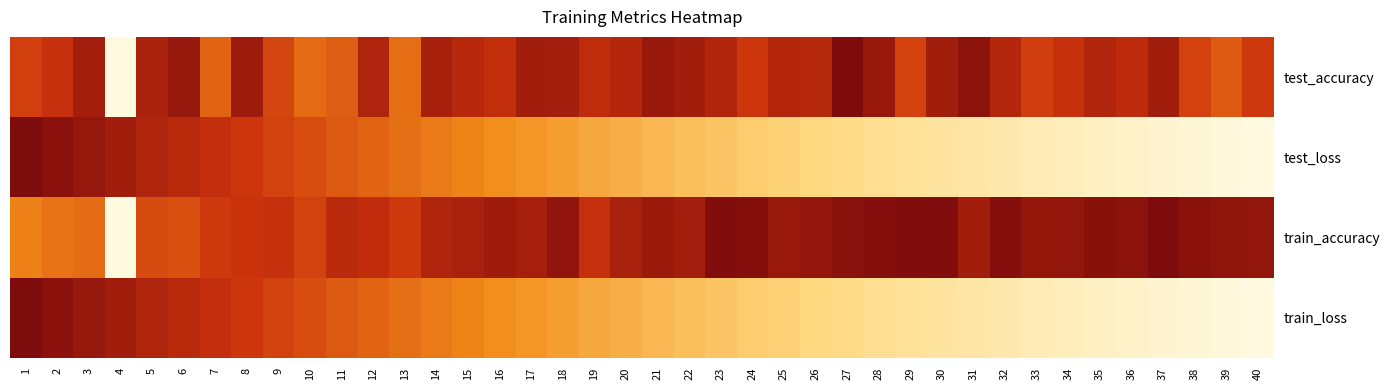

Between 11 and 29, which series saw the biggest shift?

test_loss